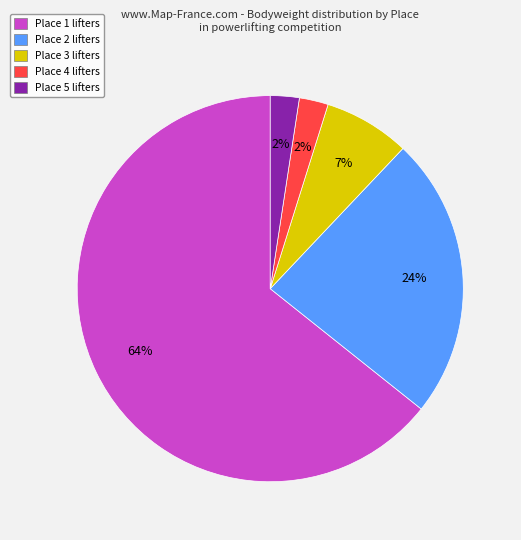

What percentage is the Place 3 lifters slice, to the nearest percent?

7%